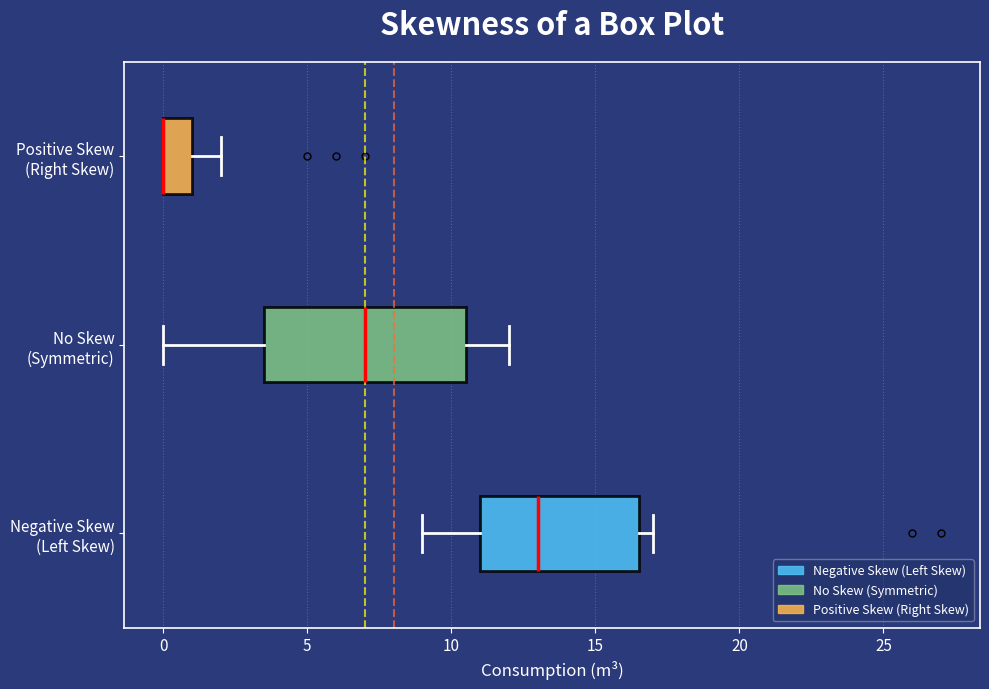

Reading bottom to top, transcribe this box plot: for each box, give where its median line is, the range the box spans, and where its two whiskers end, as read against the x-axis. The values are not printed on the chart, so give them approximately, as read against the axis.

Negative Skew (Left Skew): median 13.0, box 11.0 to 16.5, whiskers 9.0 to 17.0
No Skew (Symmetric): median 7.0, box 3.5 to 10.5, whiskers 0.0 to 12.0
Positive Skew (Right Skew): median 0.0 (drawn on the box's left edge), box 0.0 to 1.0, whiskers 0.0 to 2.0